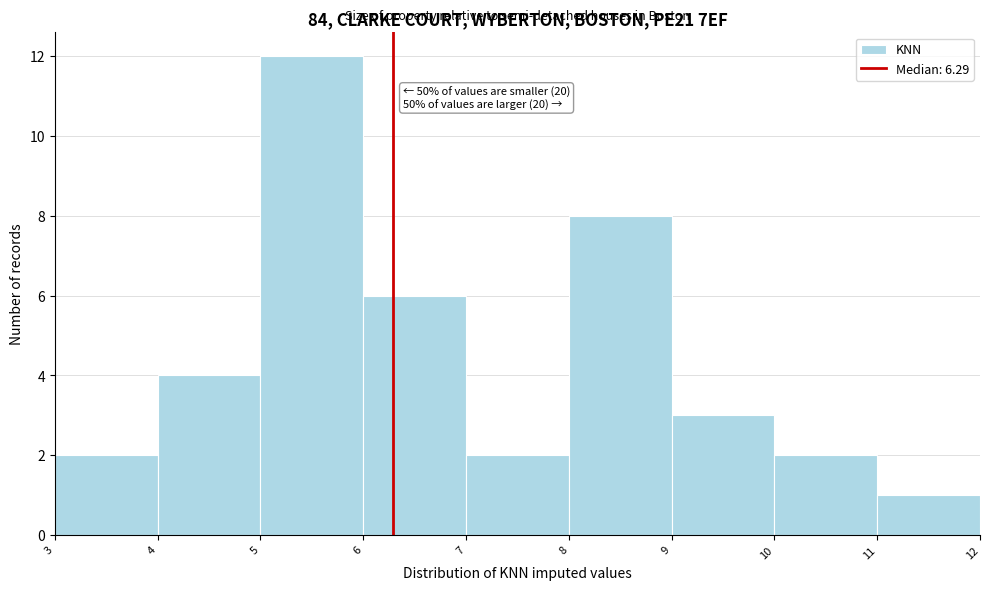

Which range on the x-axis has the tallest bar?

5 to 6